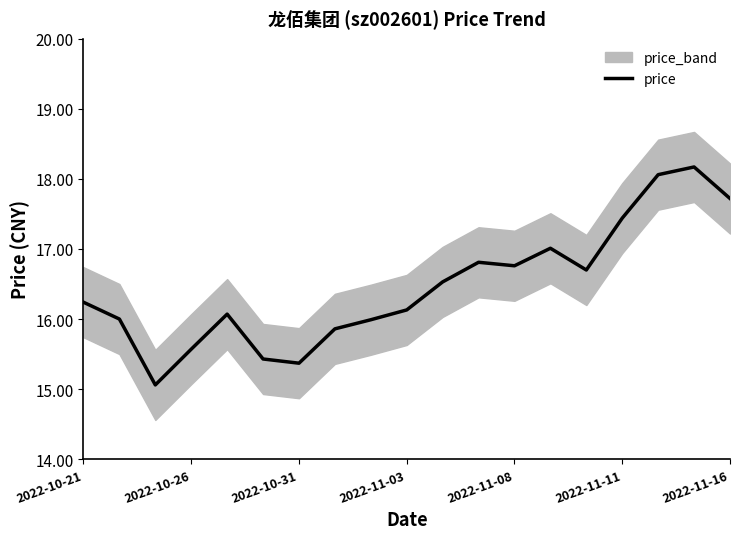

The value of price at 2022-11-08 is 16.8. True or false?

True